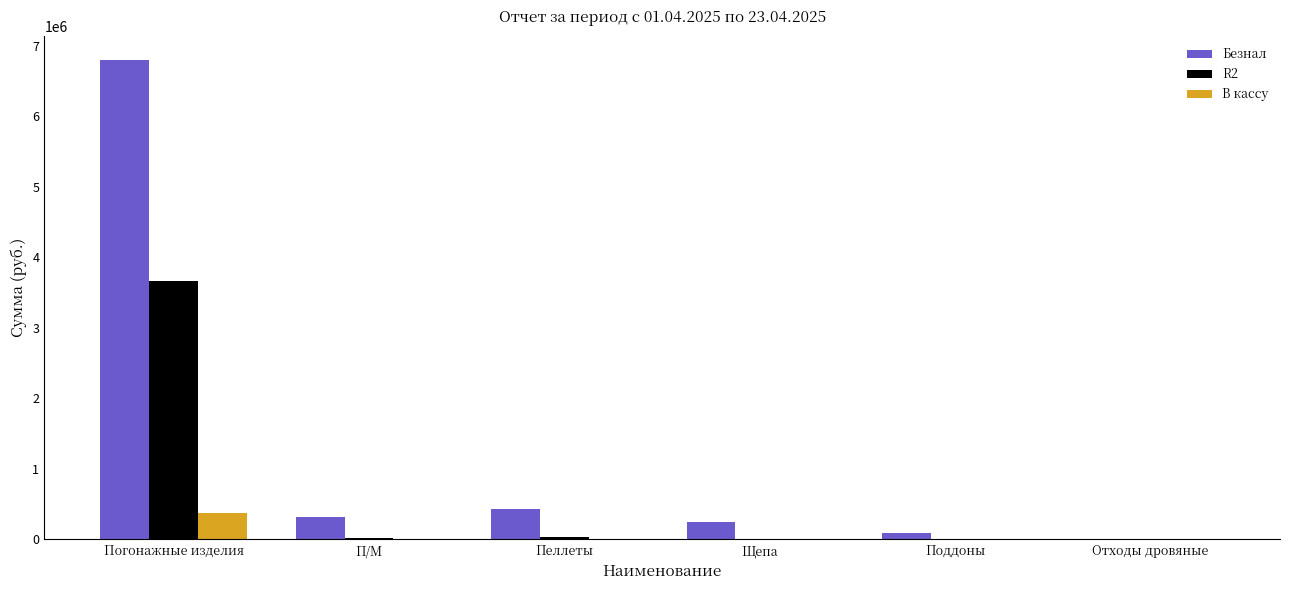

Between Погонажные изделия and Пеллеты, which series saw the biggest shift?

Безнал